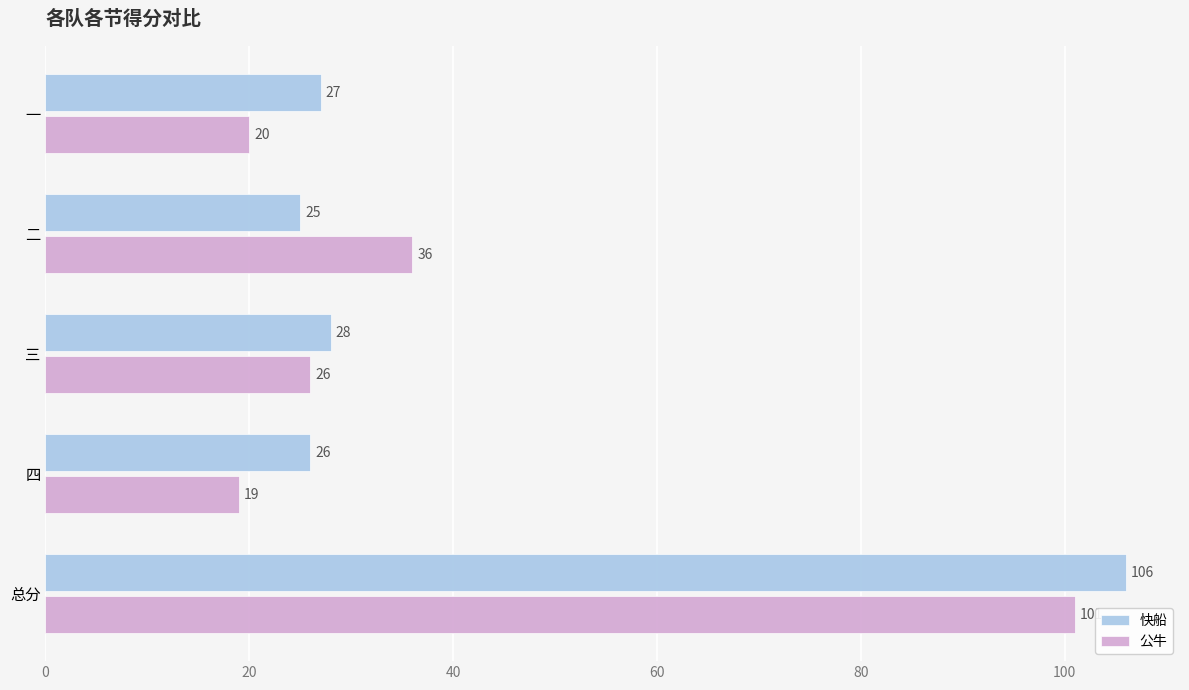

What value does the 公牛 series have at 三, to the nearest 10?

30